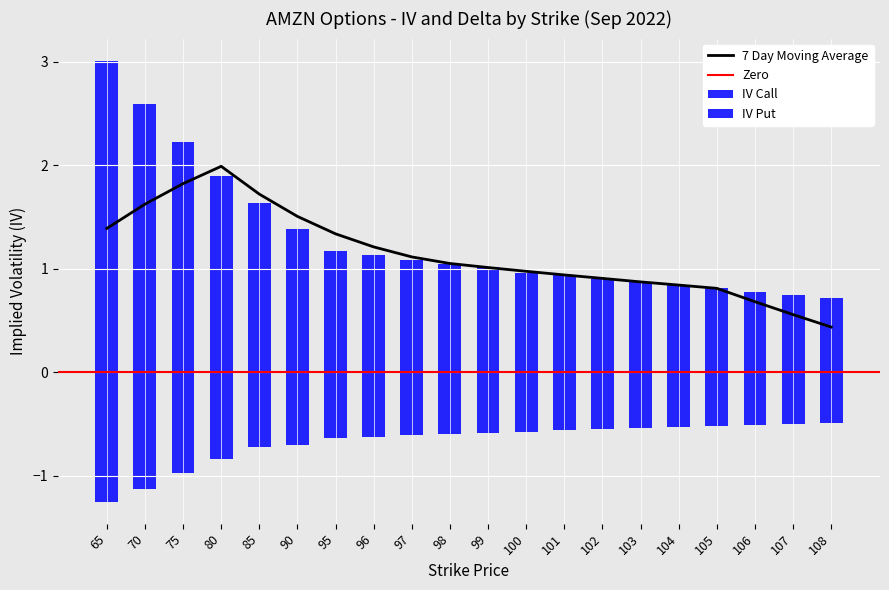

What is the difference between the maximum and second lowest values in the iv_call series?

2.3